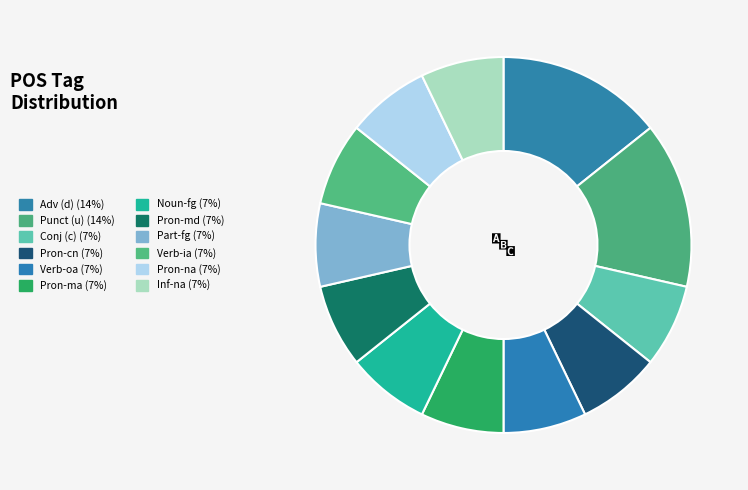

Count the number of slices in the pie.

12